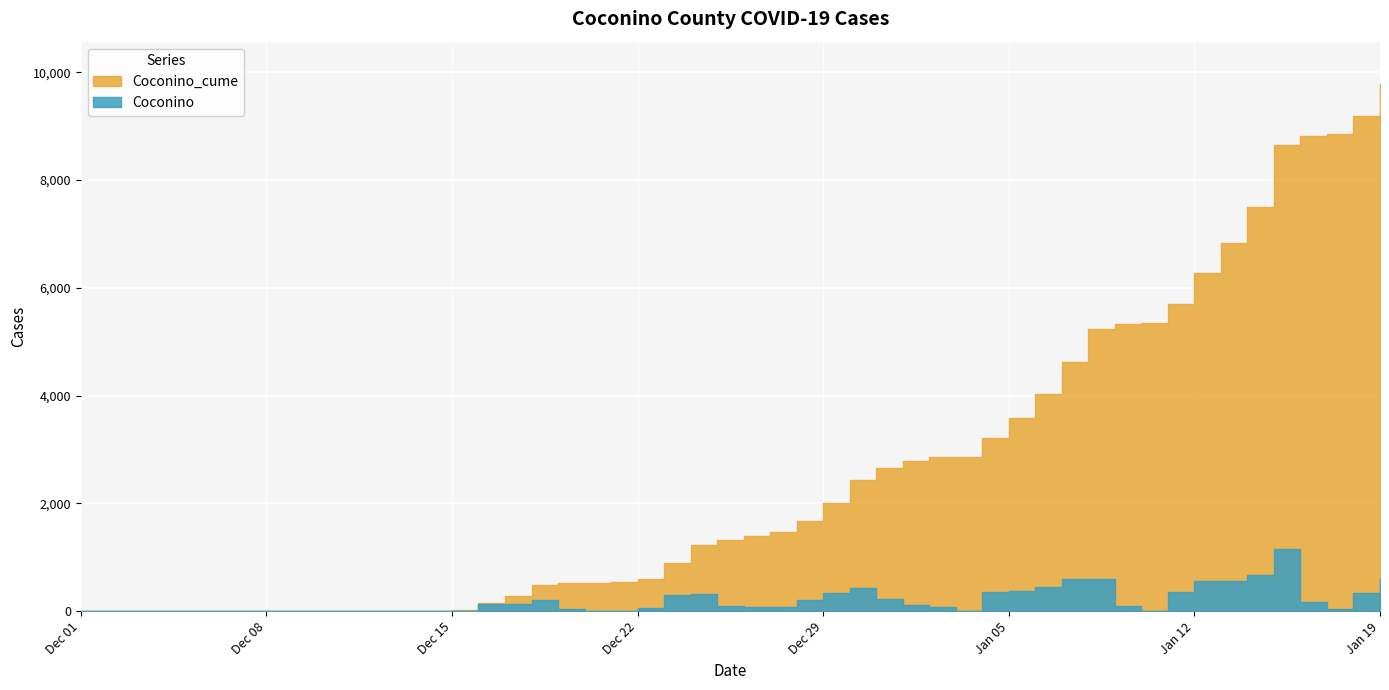

Where is Coconino_cume nearest to the value 4892?

2021-01-07